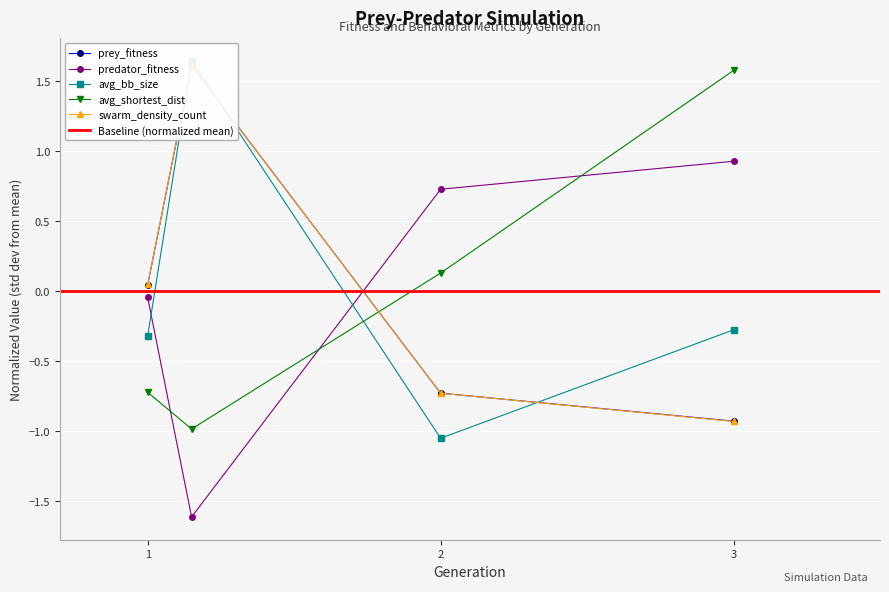

The value of avg_shortest_dist at 3 is 1.6. True or false?

True